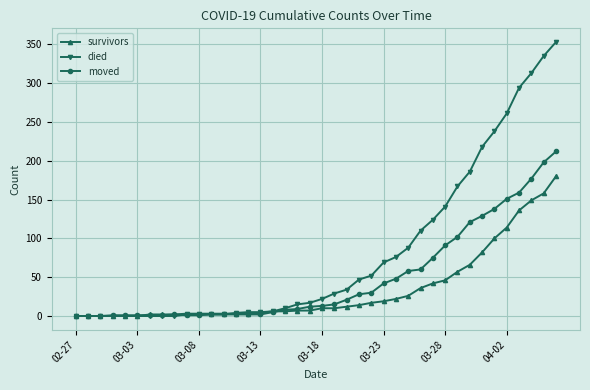

Which series has the largest total across all categories?

died